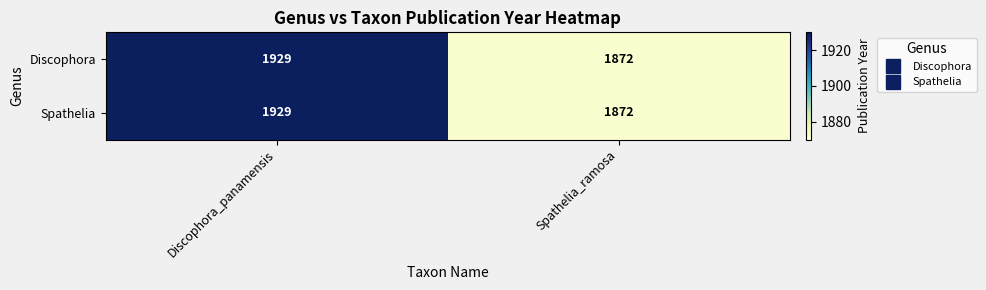

At which label is Spathelia closest to 1900?

Spathelia_ramosa